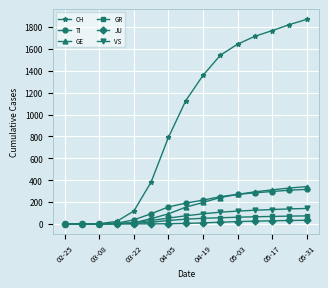

At how many categories does at least one series exceed 1254?

7